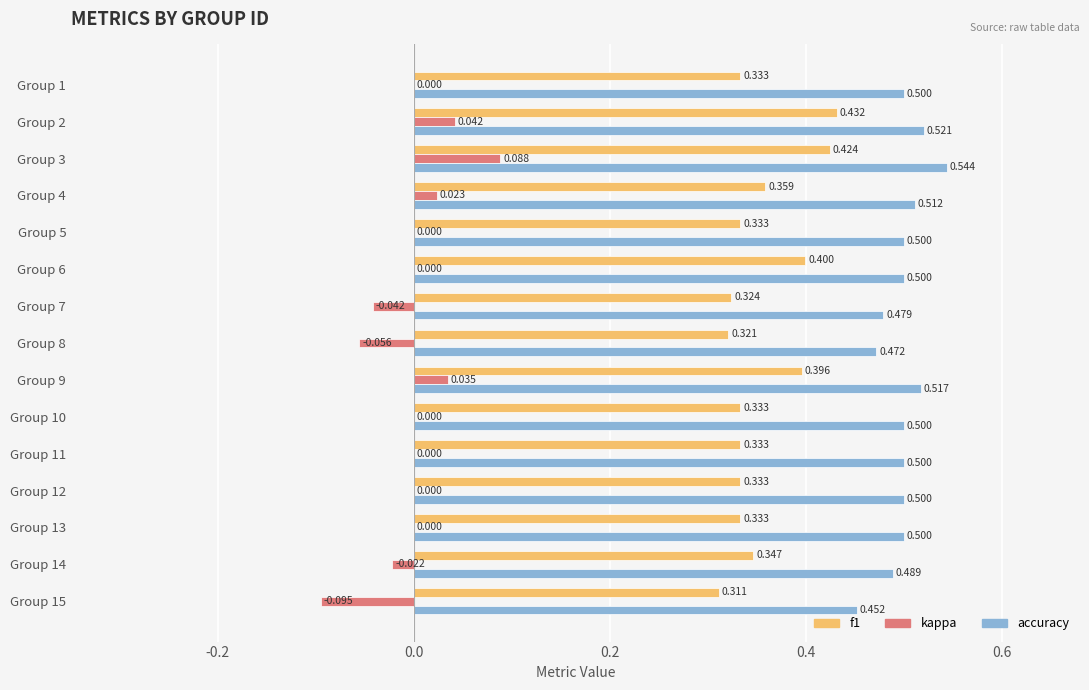

Which series has the largest total across all categories?

accuracy